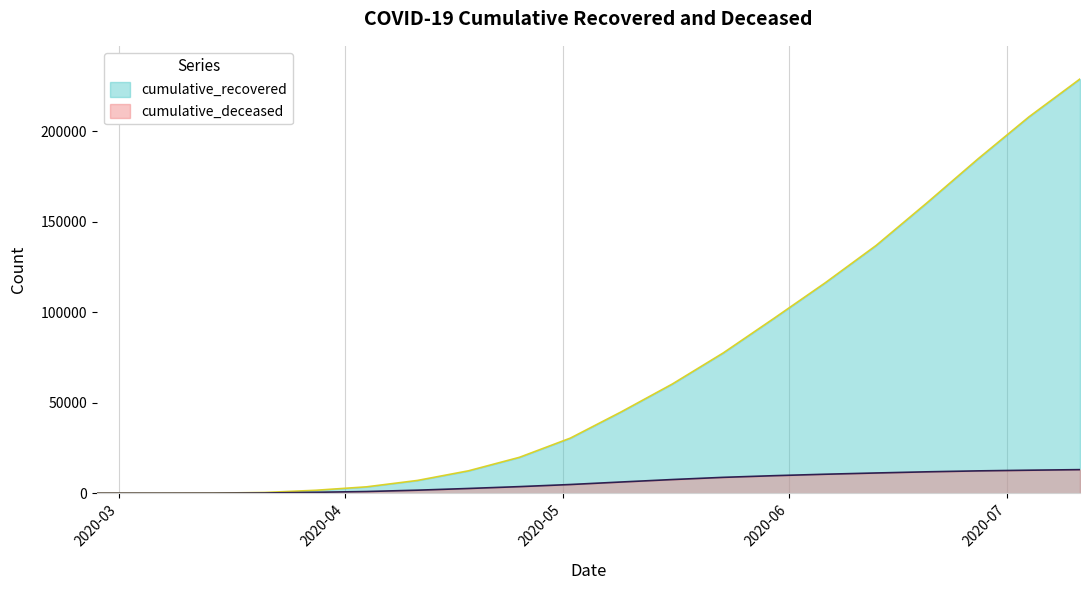

What is the label of the 13th point from the left?

2020-05-23